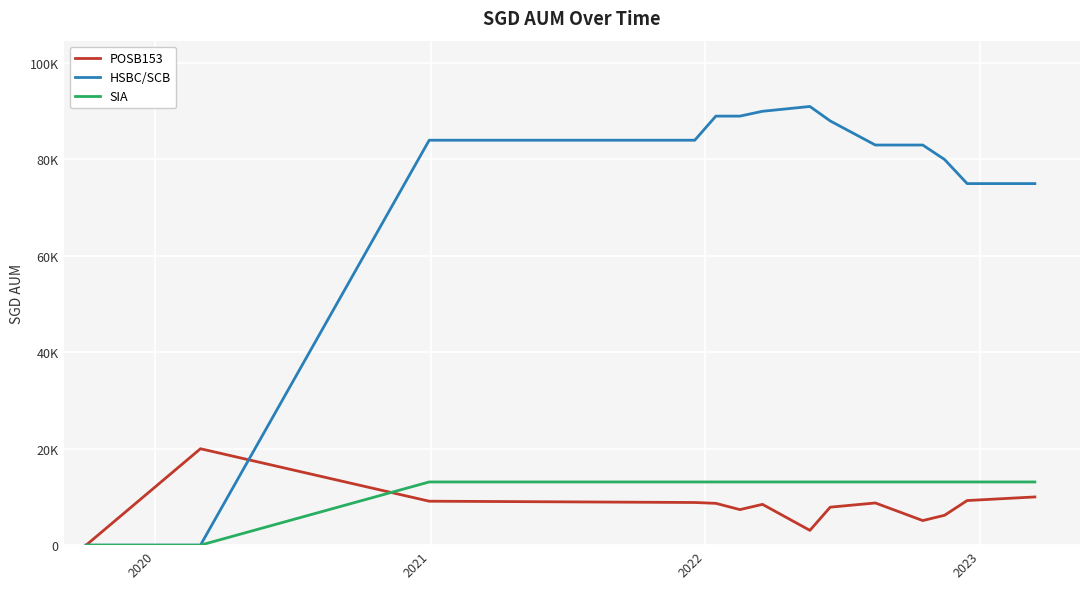

Is this an area chart (filled region under the line)?

No